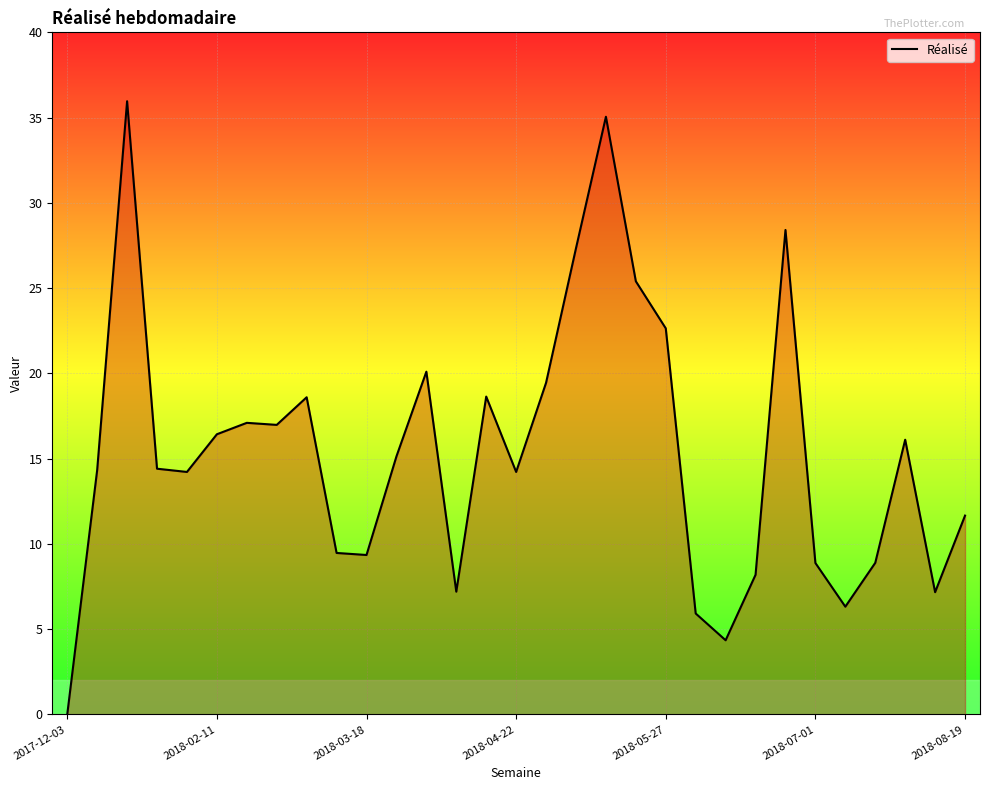

What is the difference between the maximum and minimum values?

36.0